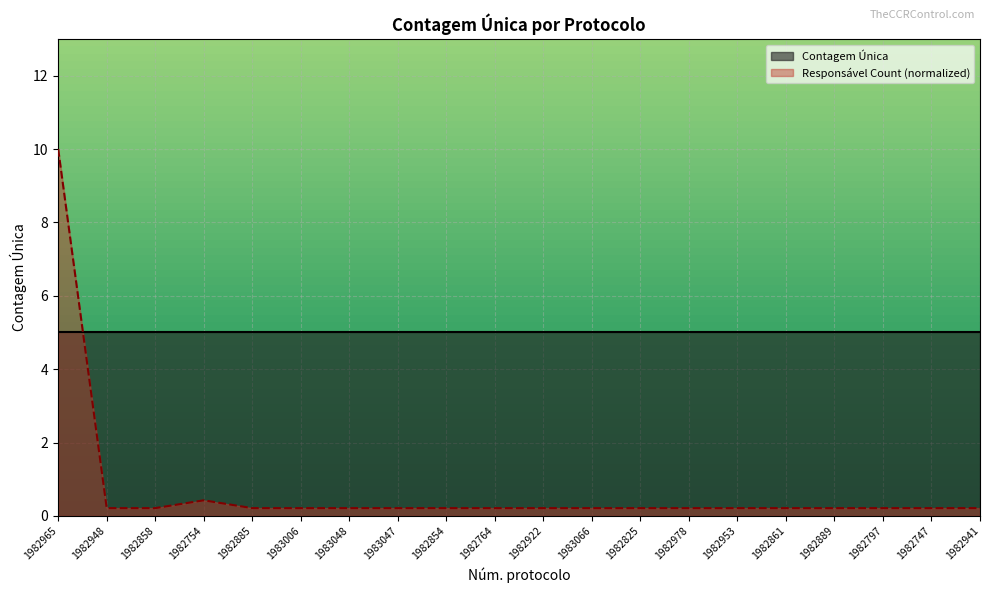

Rank the categories by value from lowest to highest.

1982948, 1982858, 1982885, 1983006, 1983048, 1983047, 1982854, 1982764, 1982922, 1983066, 1982825, 1982978, 1982953, 1982861, 1982889, 1982797, 1982747, 1982941, 1982754, 1982965